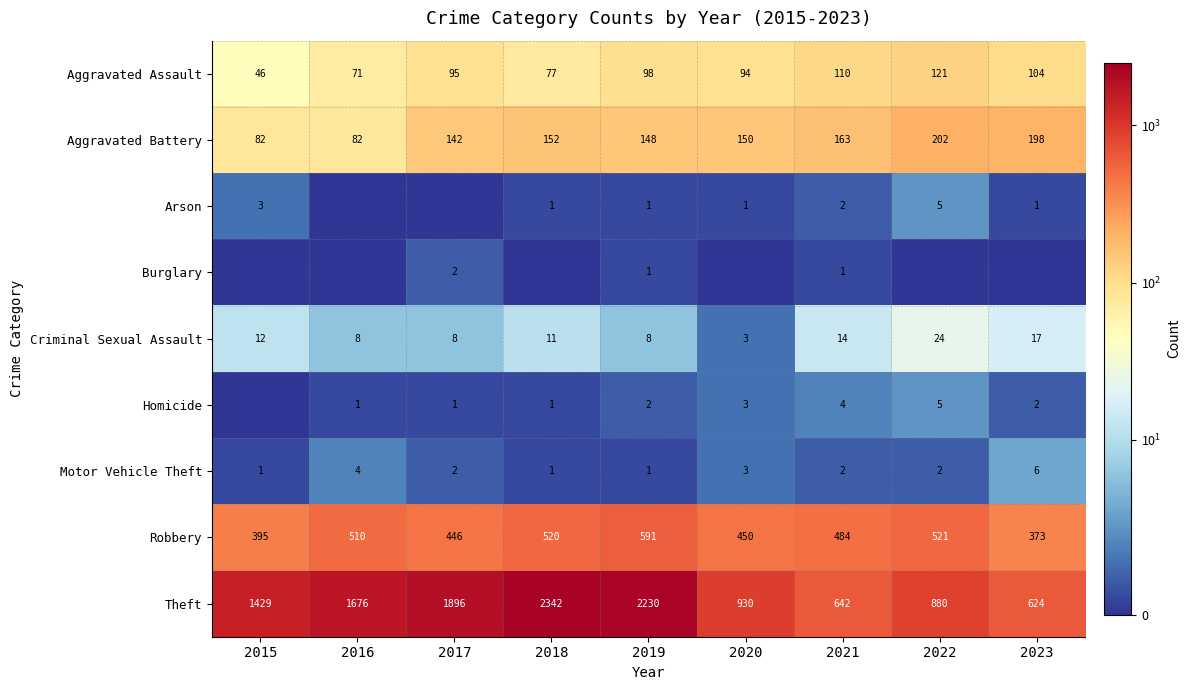

At which category does the chart reach its minimum across all series?

2016